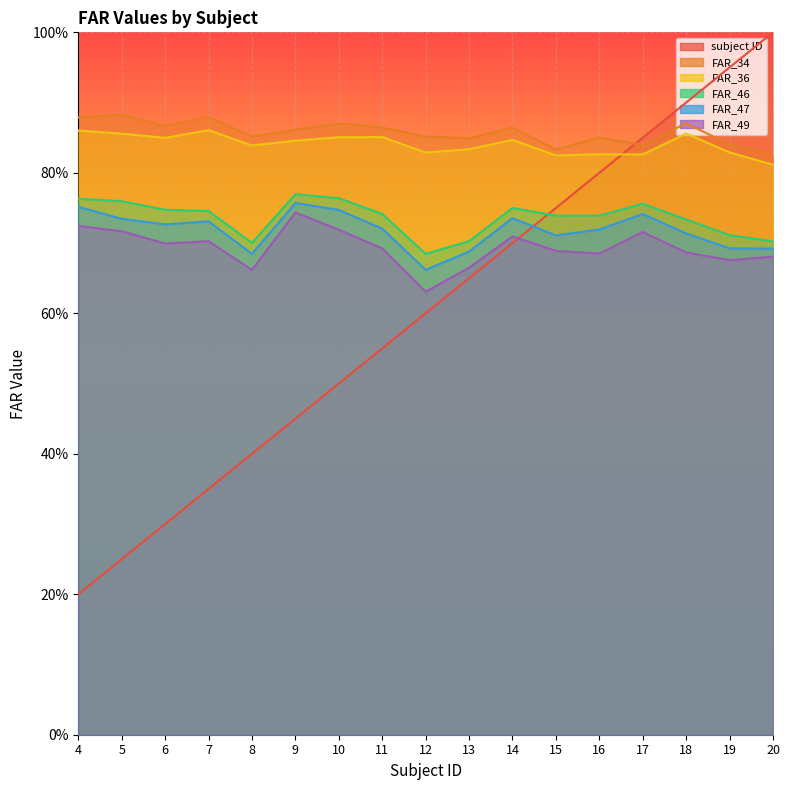

What is the sum of all FAR_36 values?

14.3